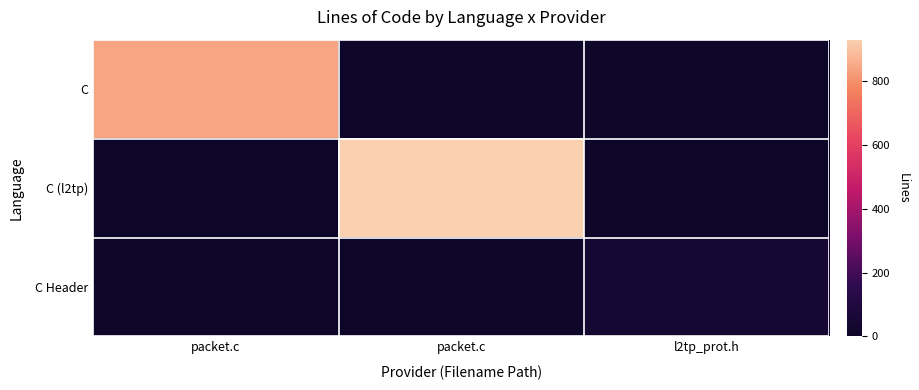

Reading left to right, extract all data points from this chart.

C: packet.c=841	packet.c=0	l2tp_prot.h=0
C (l2tp): packet.c=0	packet.c=930	l2tp_prot.h=0
C Header: packet.c=0	packet.c=0	l2tp_prot.h=49